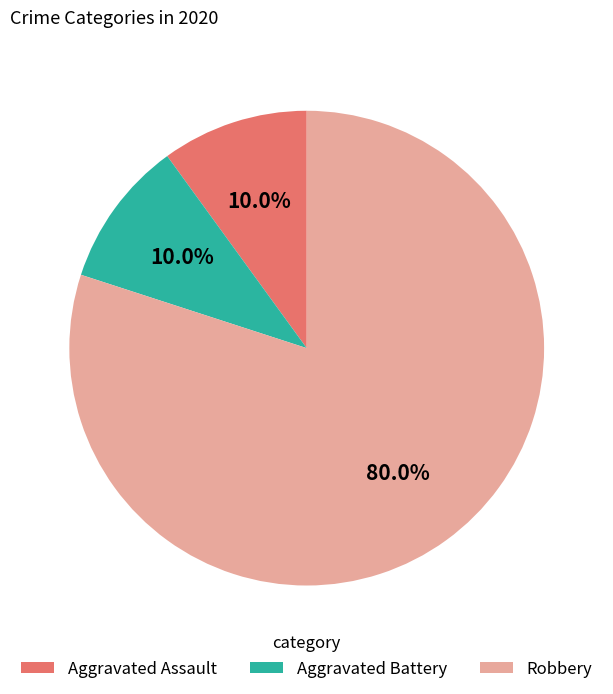

To the nearest percent, what portion does Aggravated Assault represent?

10%